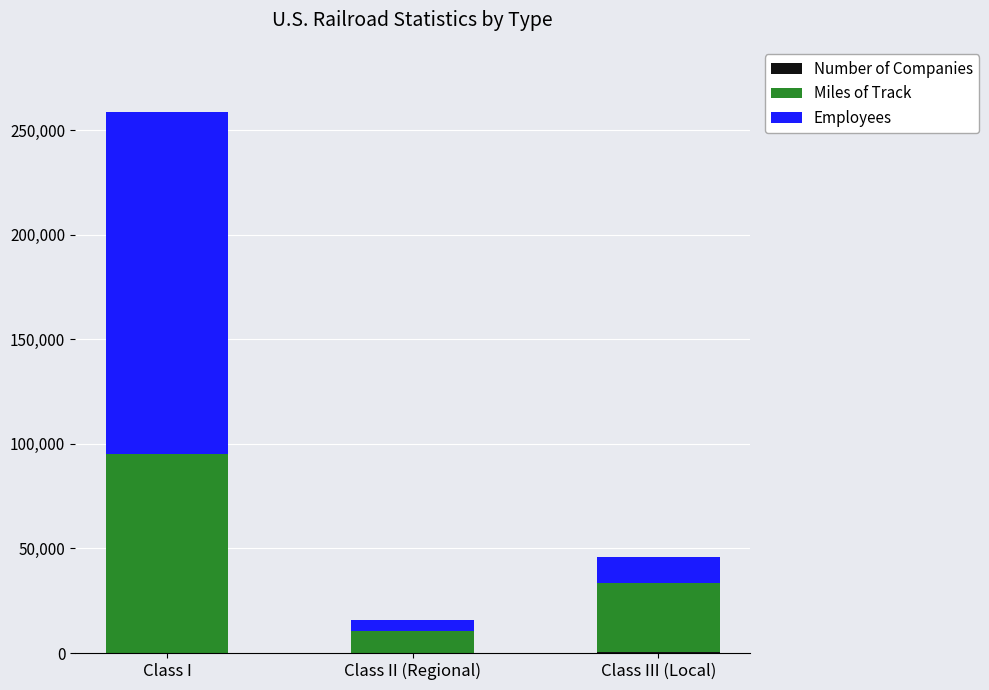

At which category is the sum across all series the highest?

Class I